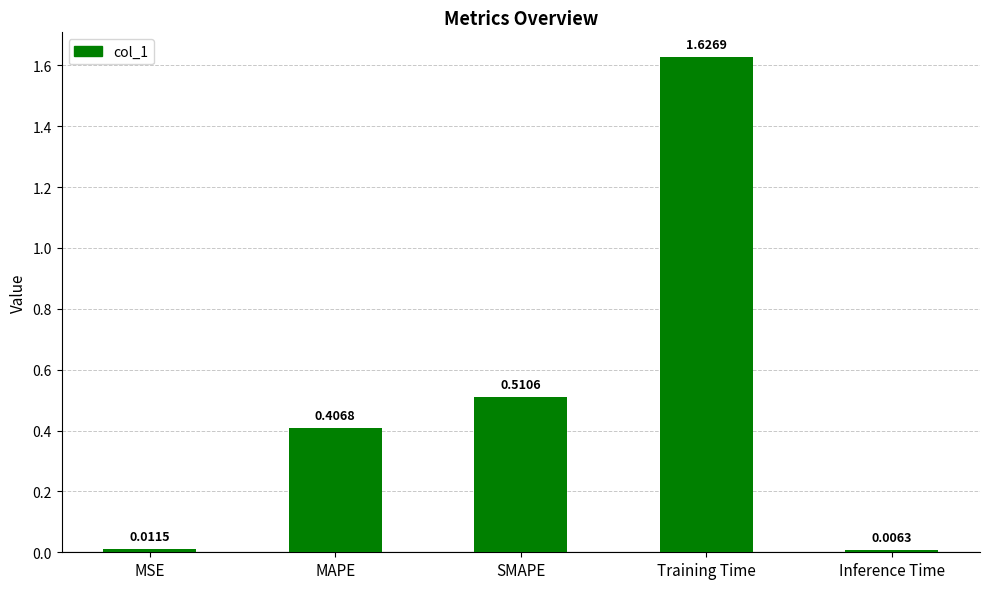

What is the sum of all values?

2.6